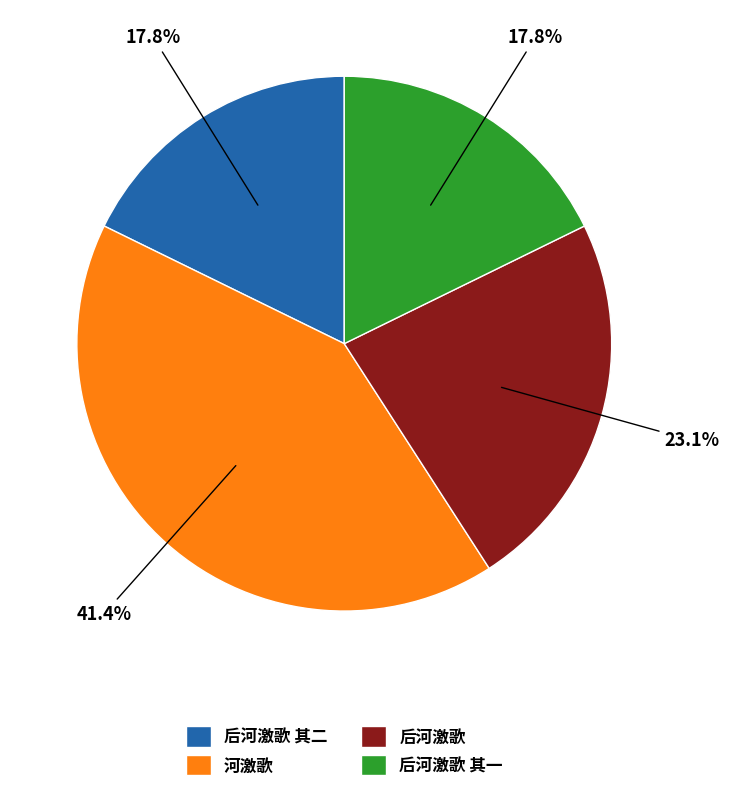

Is there any slice that represents more than half of the pie?

No